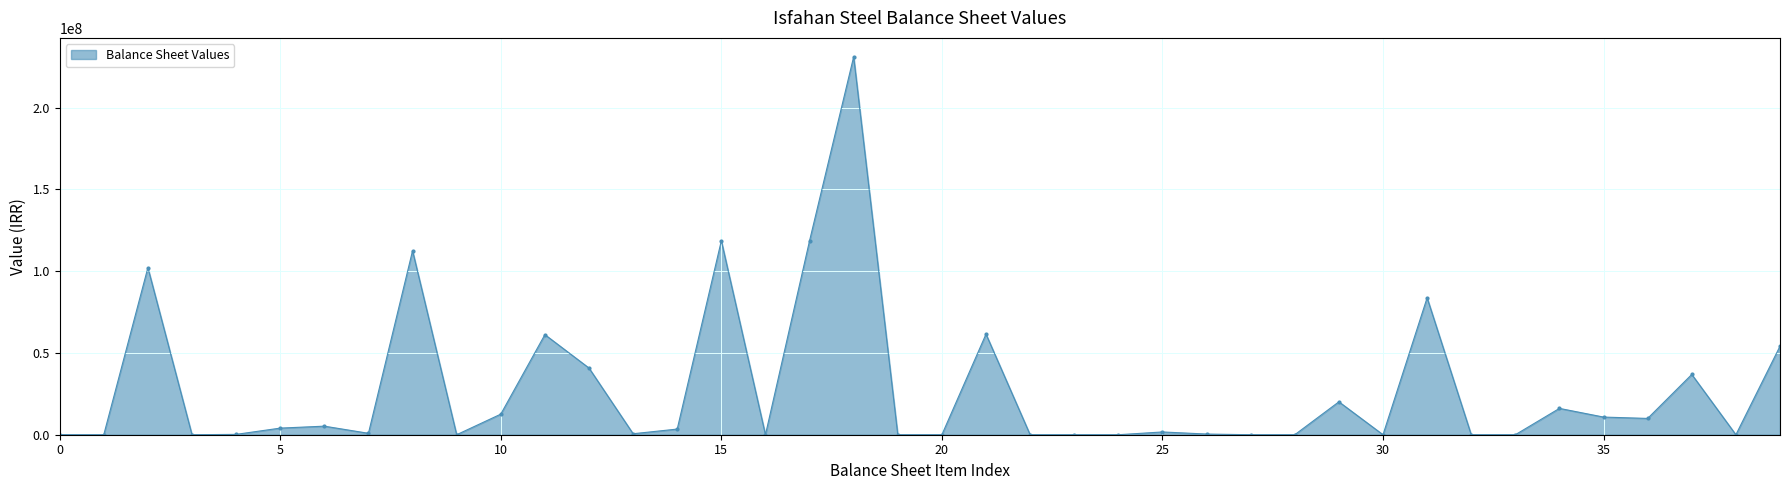

What is the maximum value shown in the chart?

231065503